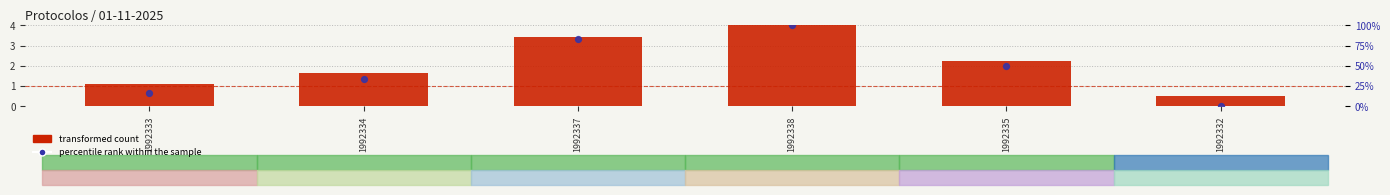

Which series has the widest spread of Y values?

percentile rank within the sample